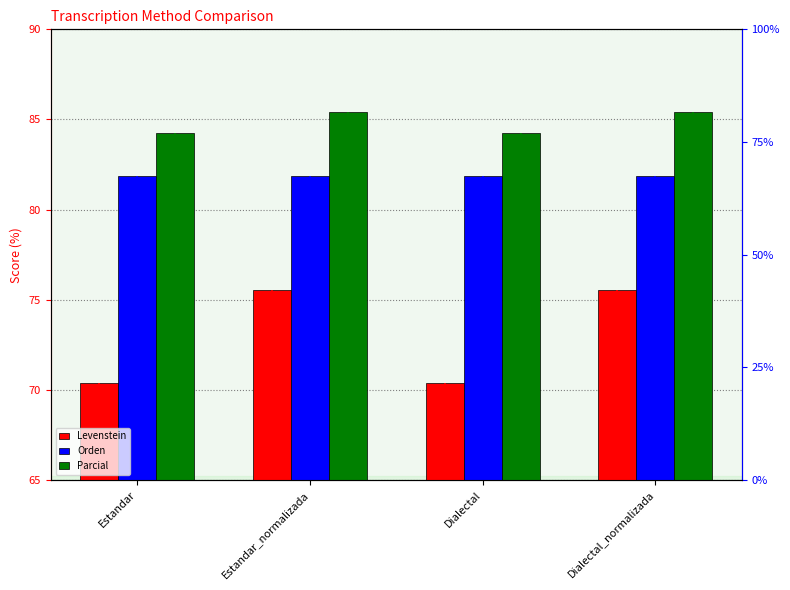

What position from the right is Estandar_normalizada?

3